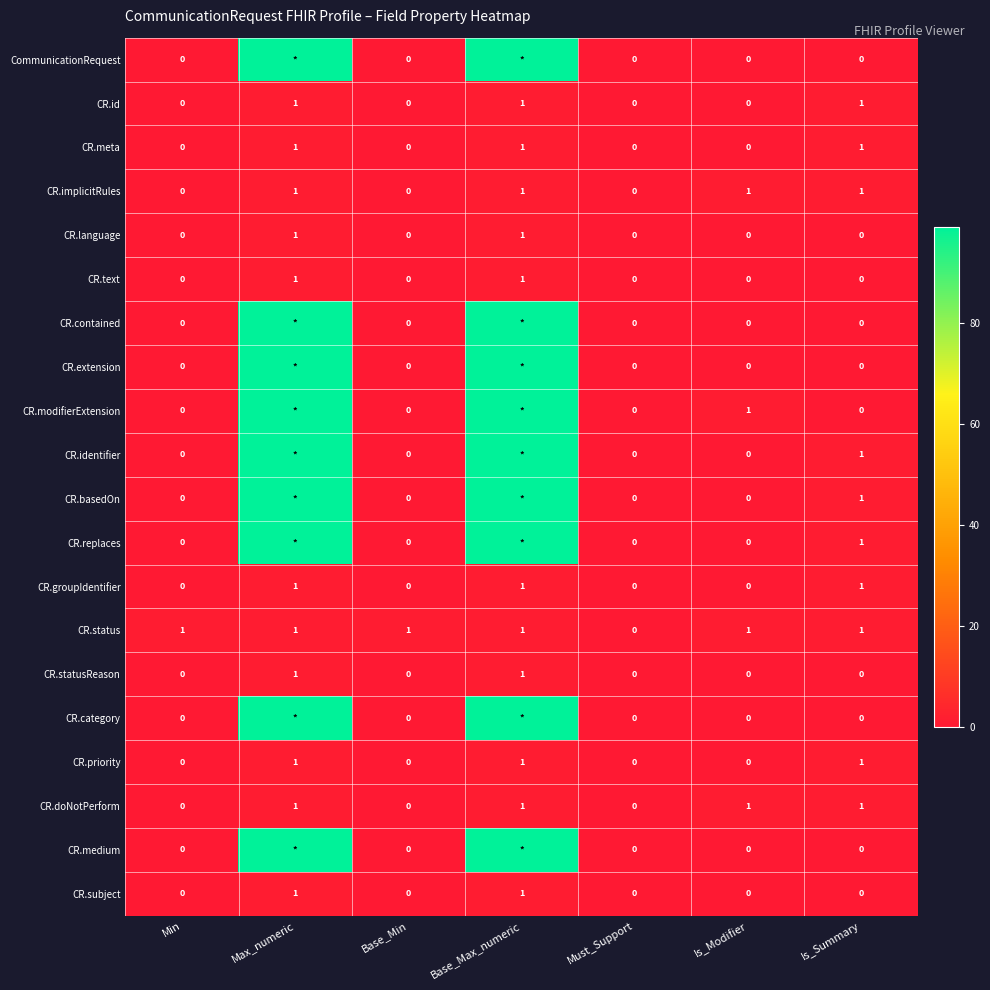

True or false: CR.subject has a value of 0 at Is_Summary.

True